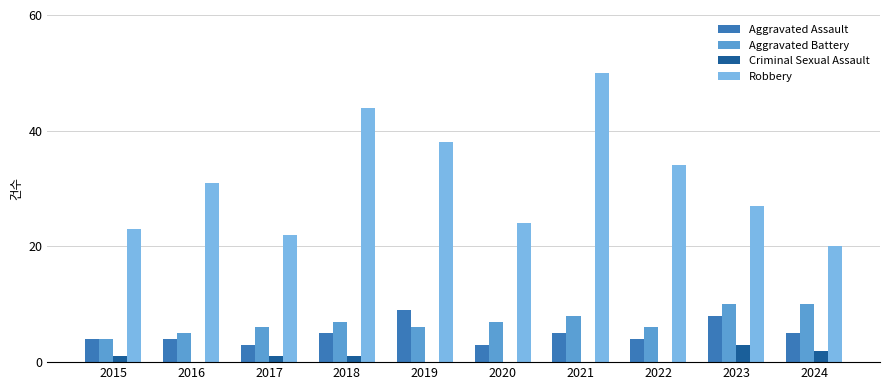

What is the approximate value of Aggravated Battery at 2023?

10